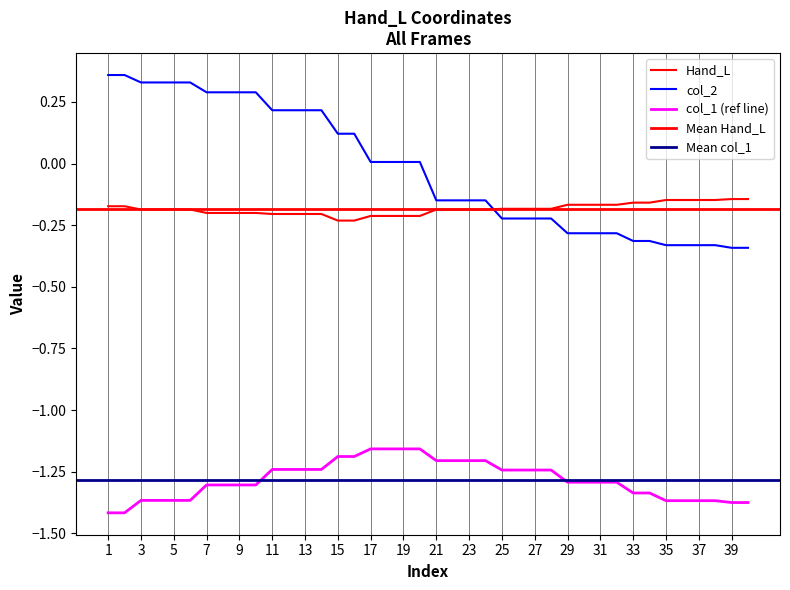

Between 29 and 9, which is larger?

29